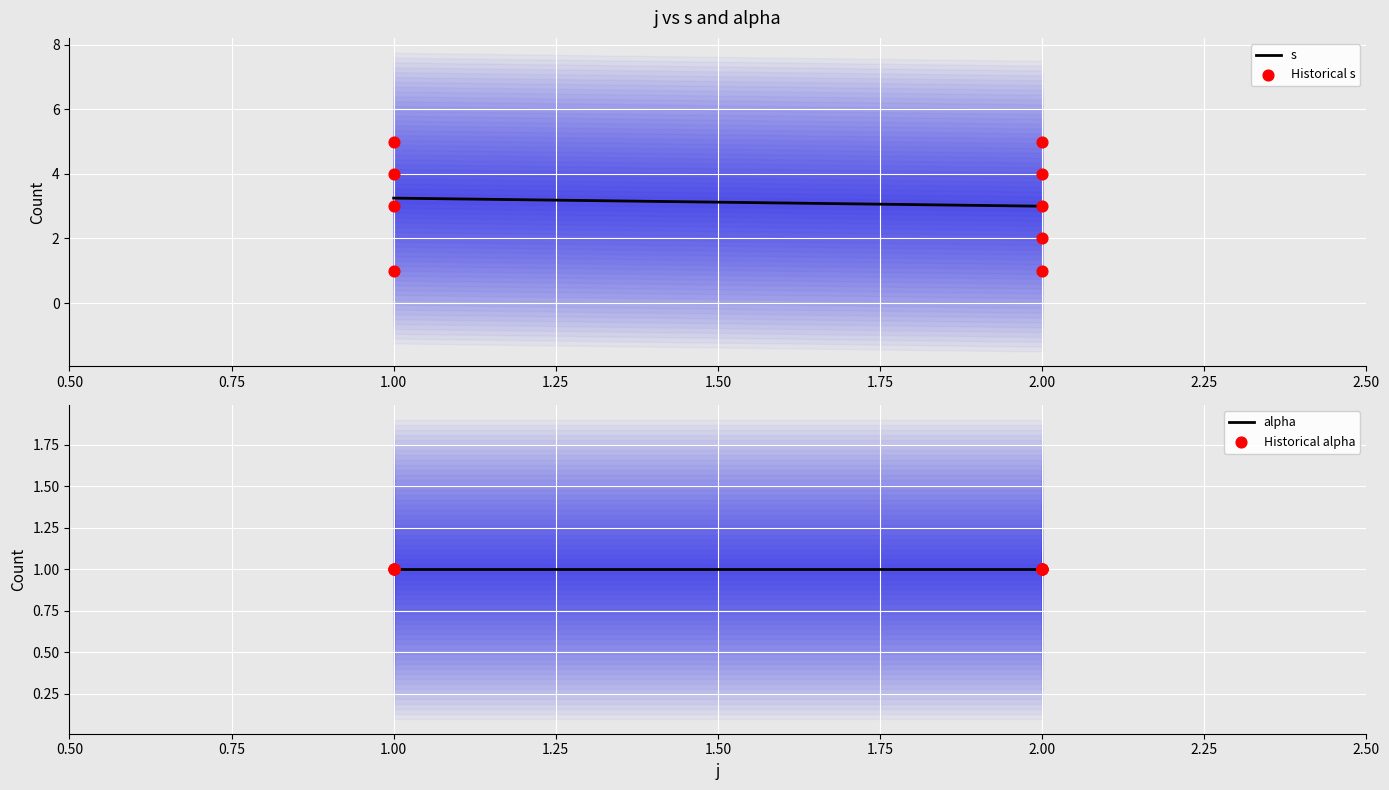

Which has a higher value, 1 or 1?

1